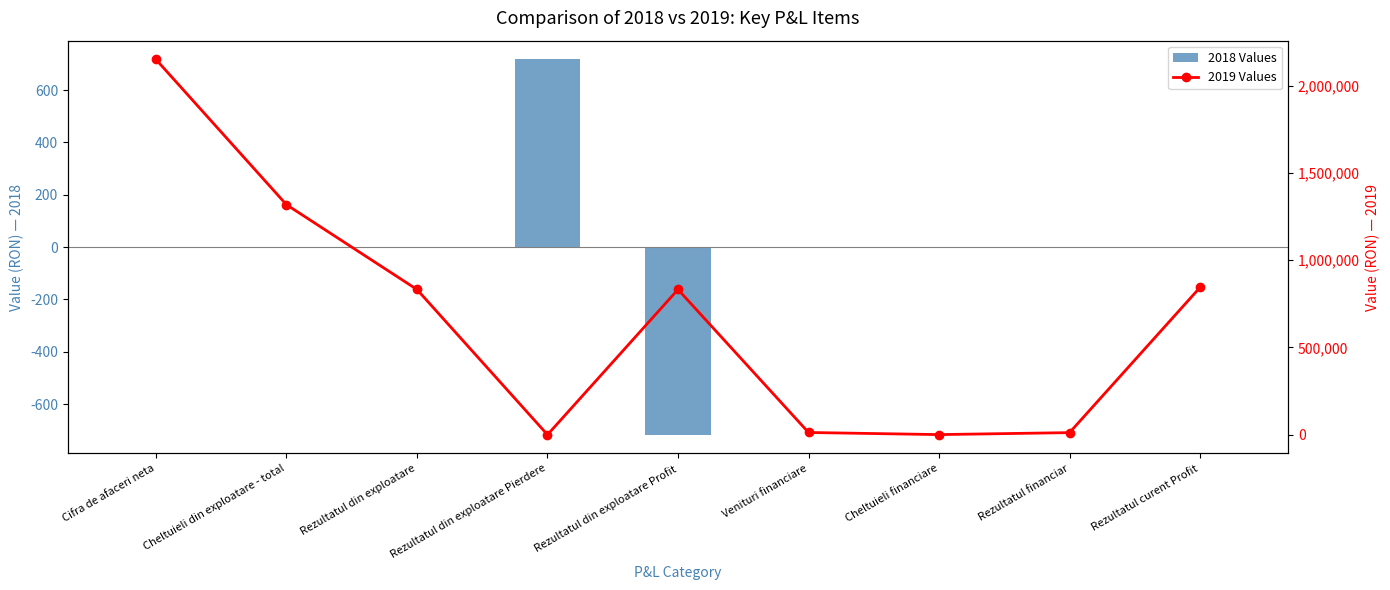

What is the difference between the highest and lowest values at Rezultatul din exploatare Profit?

832644